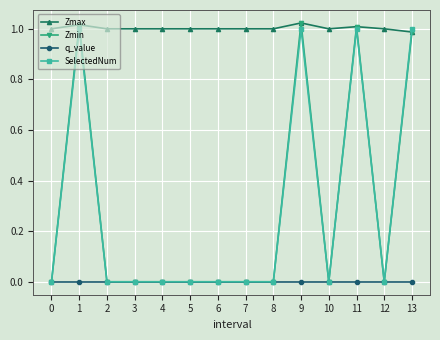

Is the value of Zmin at 0 greater than the value of Zmax at 5?

No